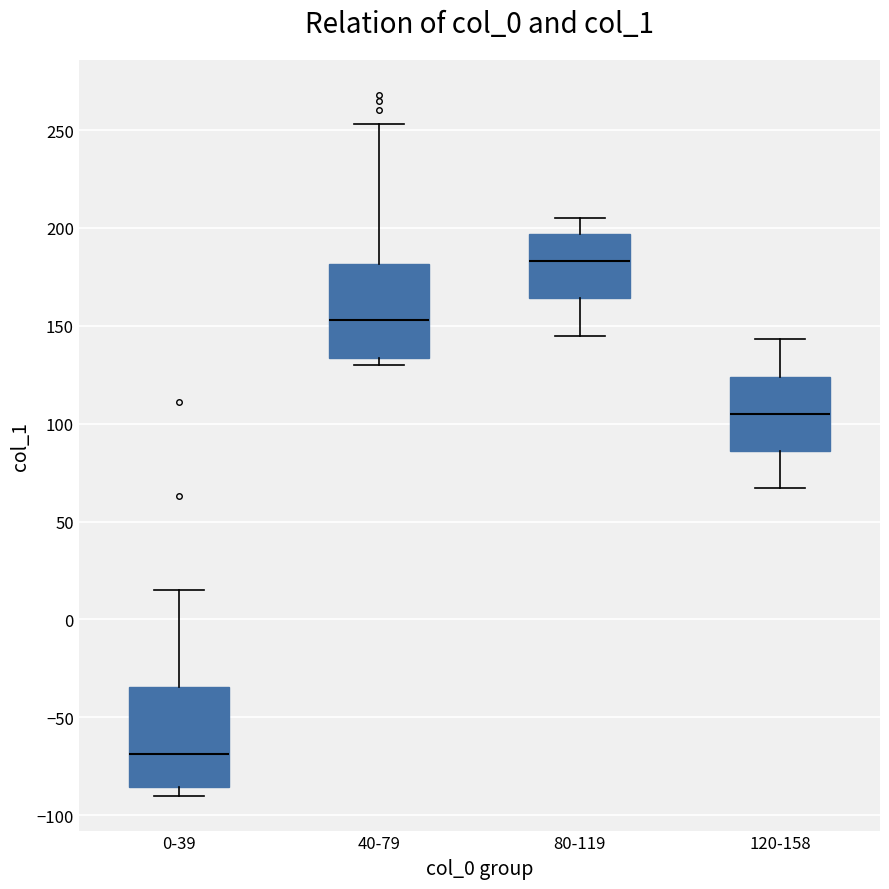

Reading left to right, transcribe this box plot: for each box, give where its median line is, the range the box spans, and where its two whiskers end, as read against the y-axis. The values are not printed on the chart, so give them approximately, as read against the axis.

0-39: median -70, box -85 to -35, whiskers -90 to 15
40-79: median 155, box 135 to 180, whiskers 130 to 255
80-119: median 185, box 165 to 195, whiskers 145 to 205
120-158: median 105, box 85 to 125, whiskers 65 to 145